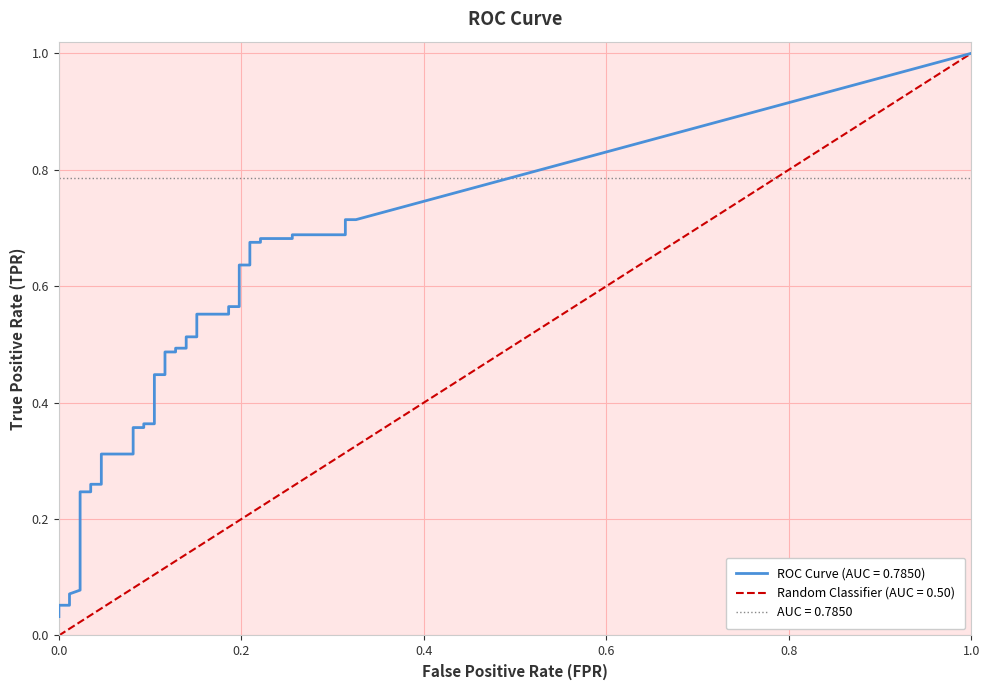

Reading left to right, what are all the values shown in this chart?

fpr: fpr=0.0	tpr=0.0	2=0.0	3=0.0	4=0.0	5=0.0	6=0.0	7=0.0	8=0.0	9=0.0	10=0.0	11=0.0	12=0.0	13=0.1	14=0.1	15=0.1	16=0.1	17=0.1	18=0.1	19=0.1	20=0.1	21=0.1	22=0.1	23=0.1	24=0.1	25=0.2	26=0.2	27=0.2	28=0.2	29=0.2	30=0.2	31=0.2	32=0.2	33=0.2	34=0.2	35=0.3	36=0.3	37=0.3	38=0.3	39=0.3
tpr: fpr=0.0	tpr=0.0	2=0.1	3=0.1	4=0.1	5=0.1	6=0.1	7=0.1	8=0.2	9=0.2	10=0.3	11=0.3	12=0.3	13=0.3	14=0.4	15=0.4	16=0.4	17=0.4	18=0.4	19=0.4	20=0.5	21=0.5	22=0.5	23=0.5	24=0.5	25=0.5	26=0.6	27=0.6	28=0.6	29=0.6	30=0.6	31=0.6	32=0.7	33=0.7	34=0.7	35=0.7	36=0.7	37=0.7	38=0.7	39=0.7